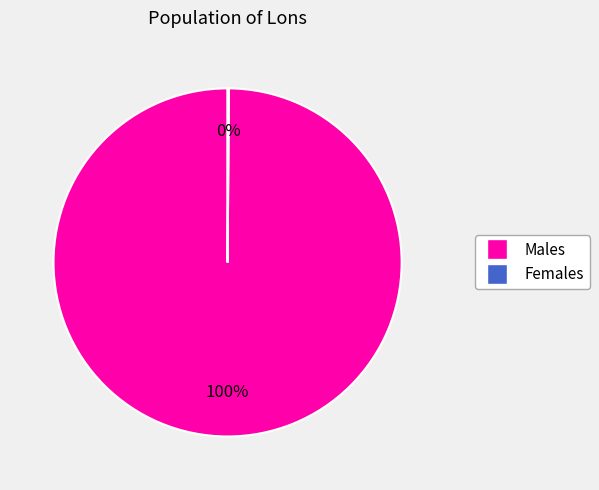

Is there any slice that represents more than half of the pie?

Yes